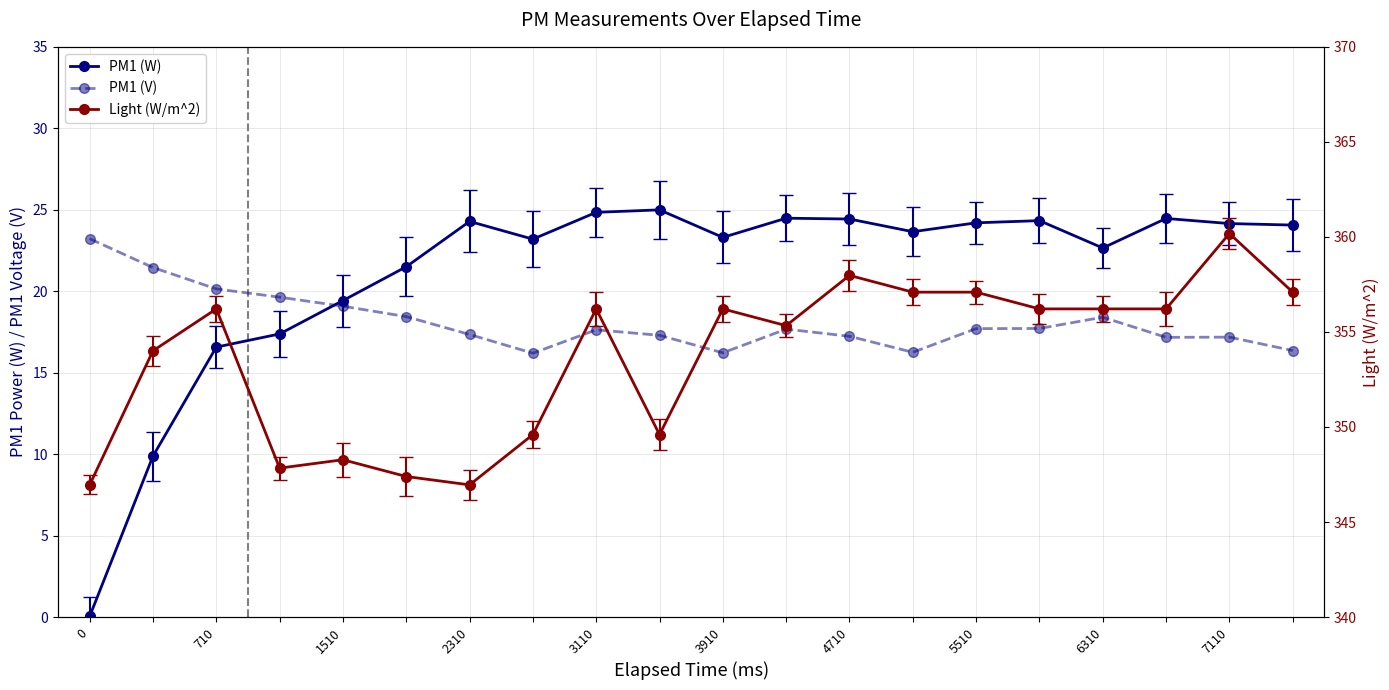

What is the total value across all series at 11?

397.5